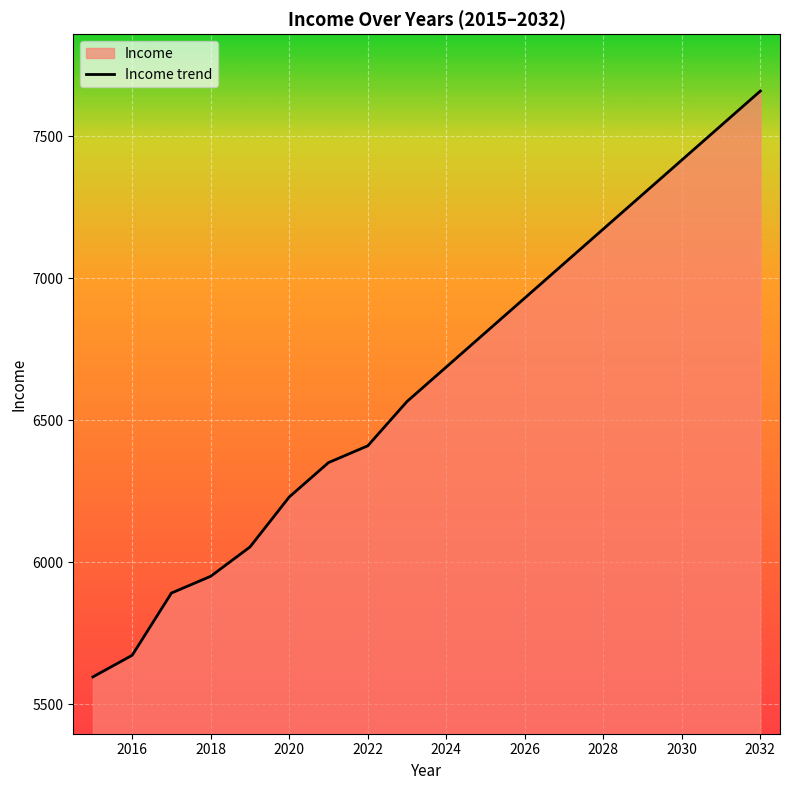

Which category has the lowest value across all series?

2015